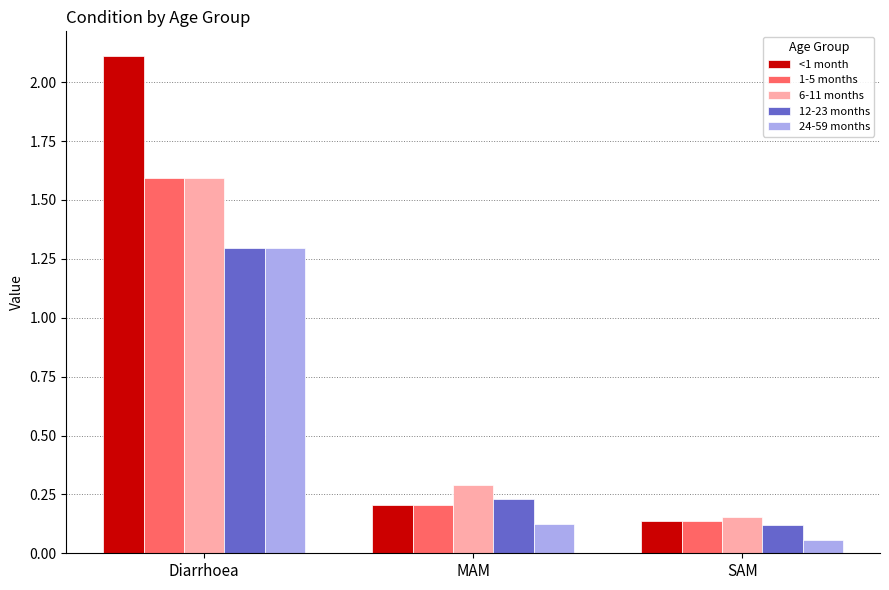

What is the sum of the 6-11 months values at SAM and MAM?

0.4